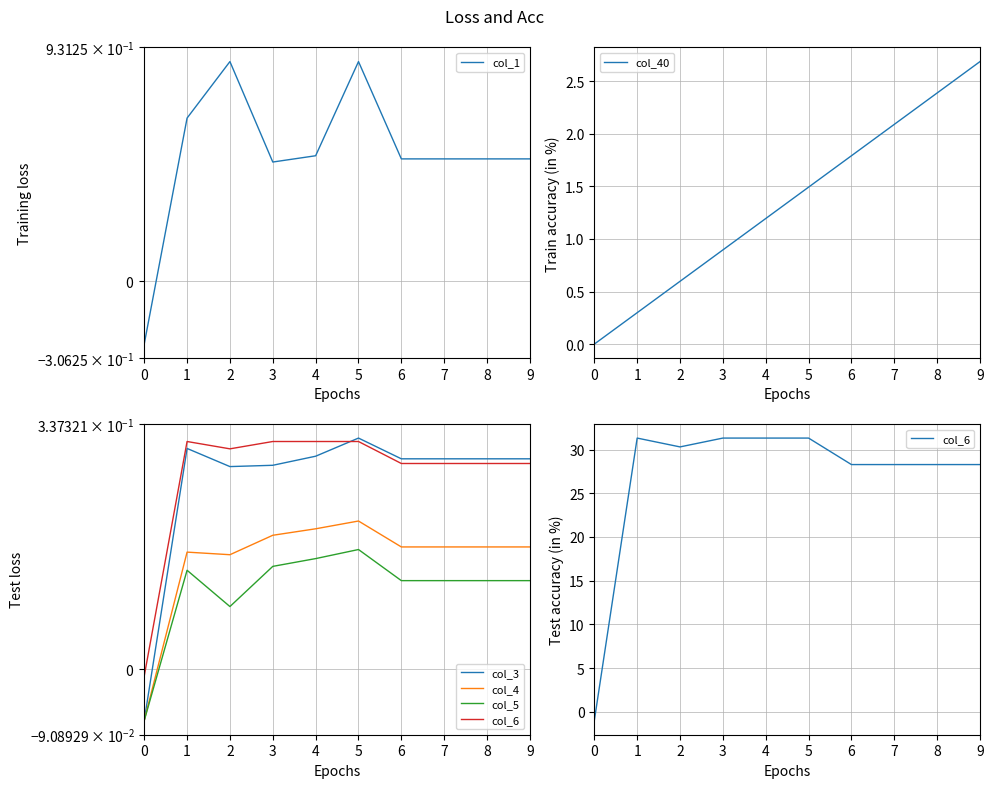

At which category is the sum across all series the highest?

5